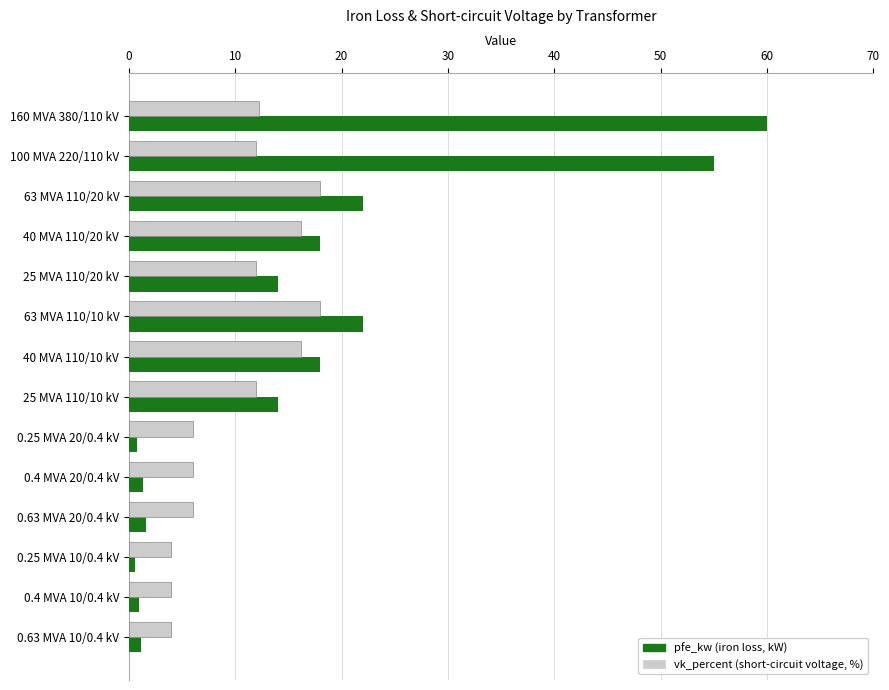

At which category is the sum across all series the highest?

160 MVA 380/110 kV